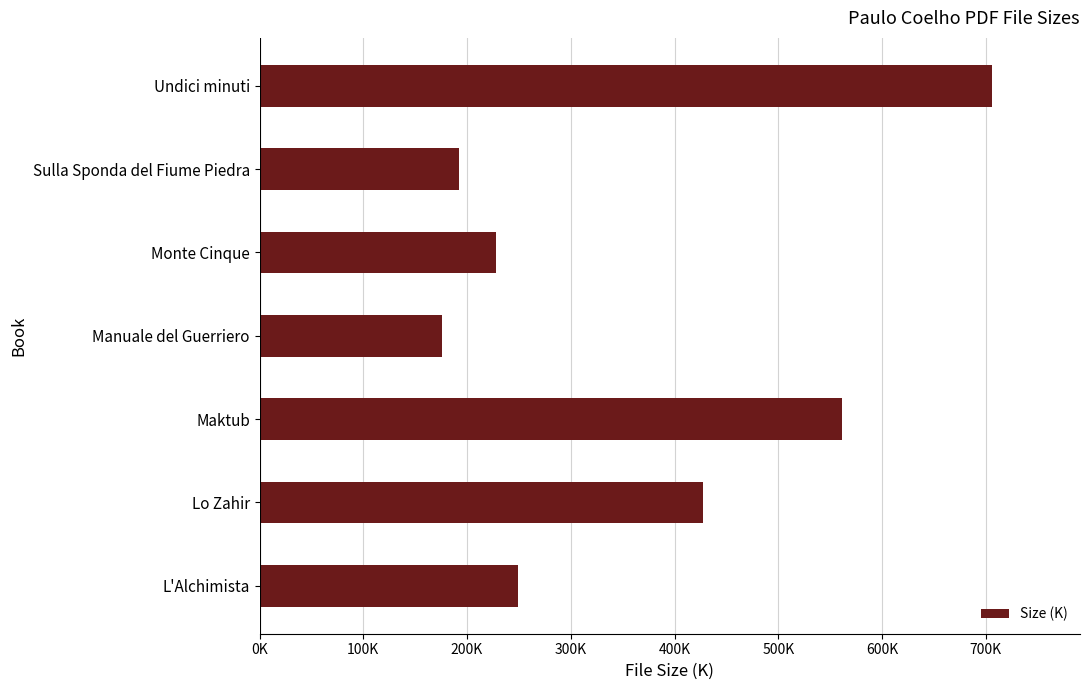

Are the bars horizontal?

Yes